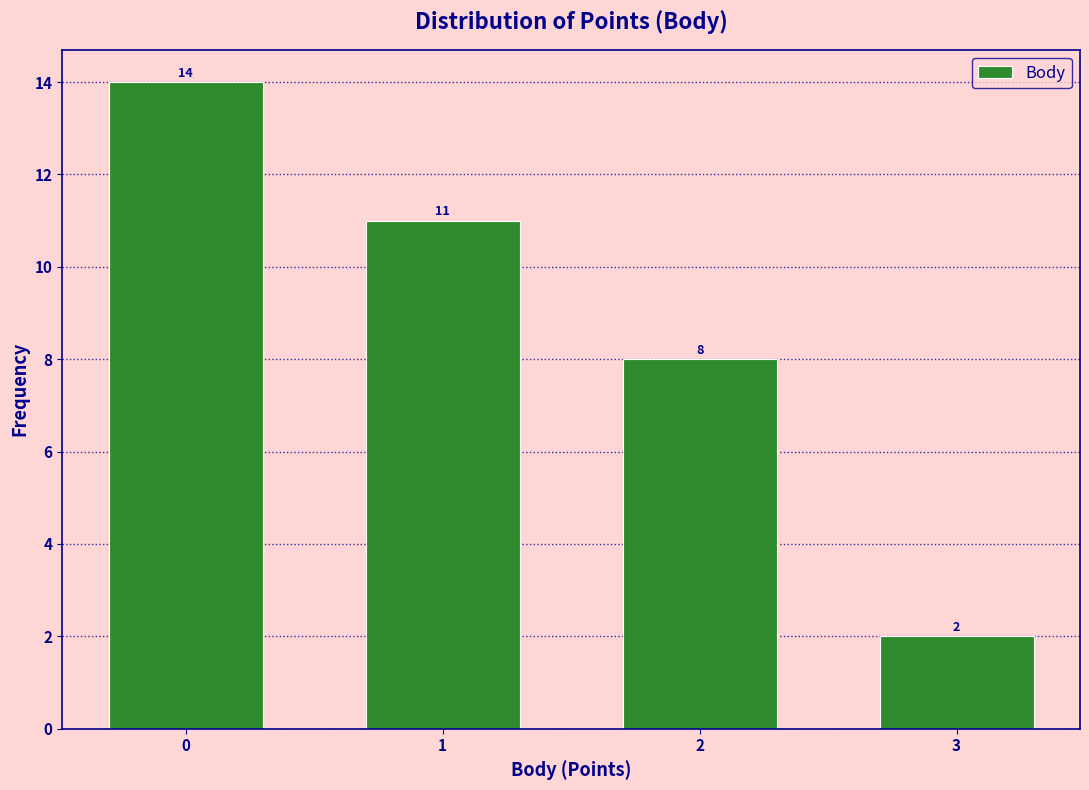

Reading right to left, list all the values displayed in this chart.

2	8	11	14